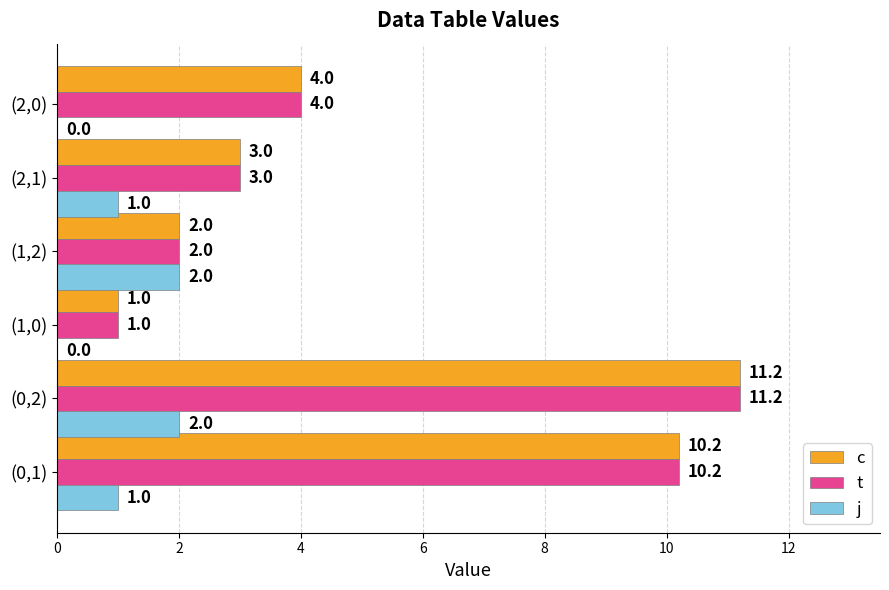

What is the approximate value of c at (0,2)?

11.2